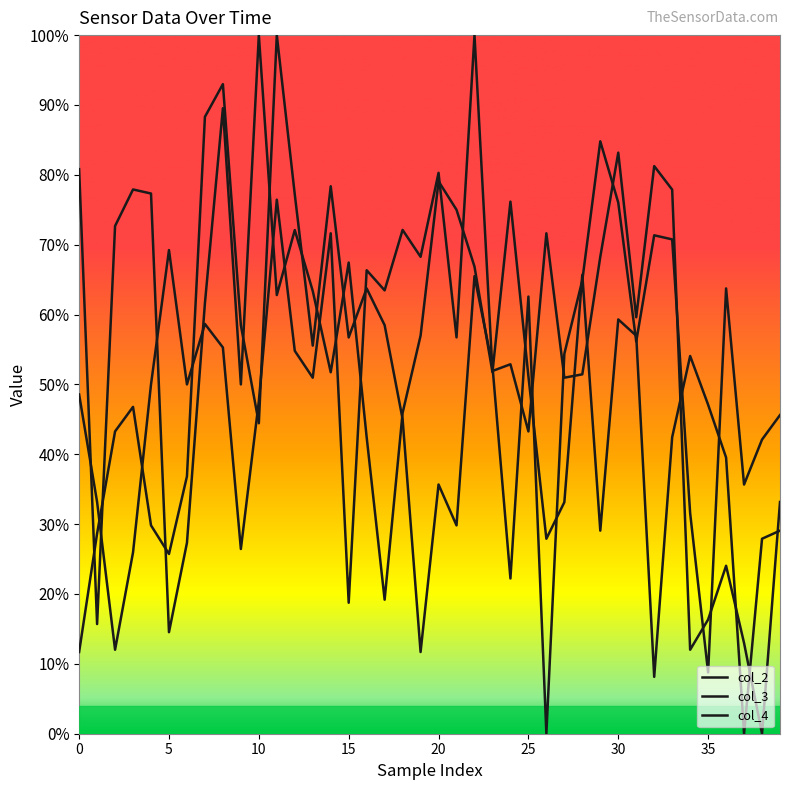

List the series in order of their peak value, highest first.

col_2, col_3, col_4